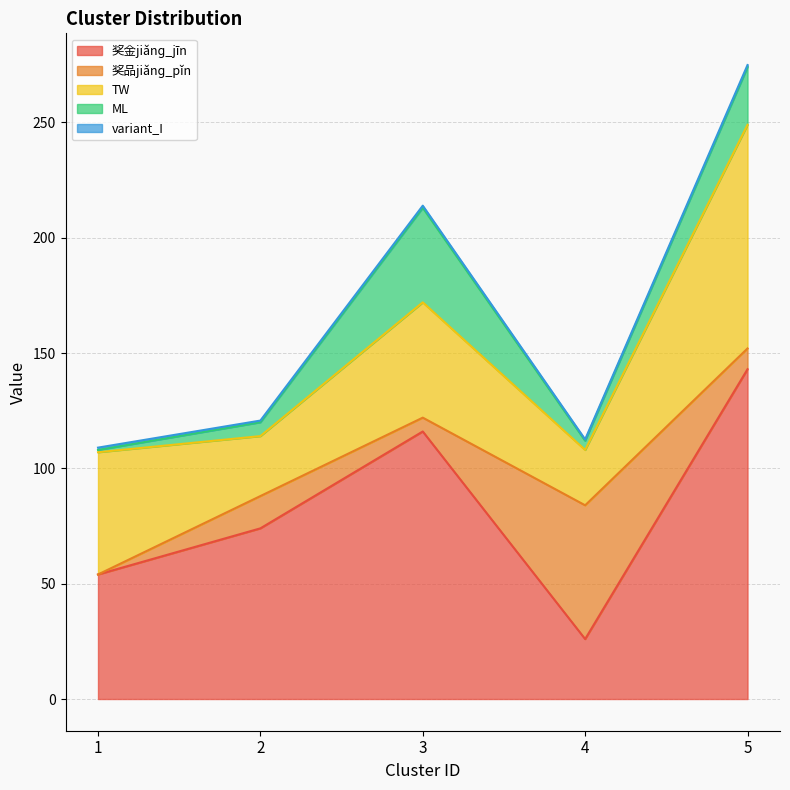

At how many categories does at least one series exceed 138?

1